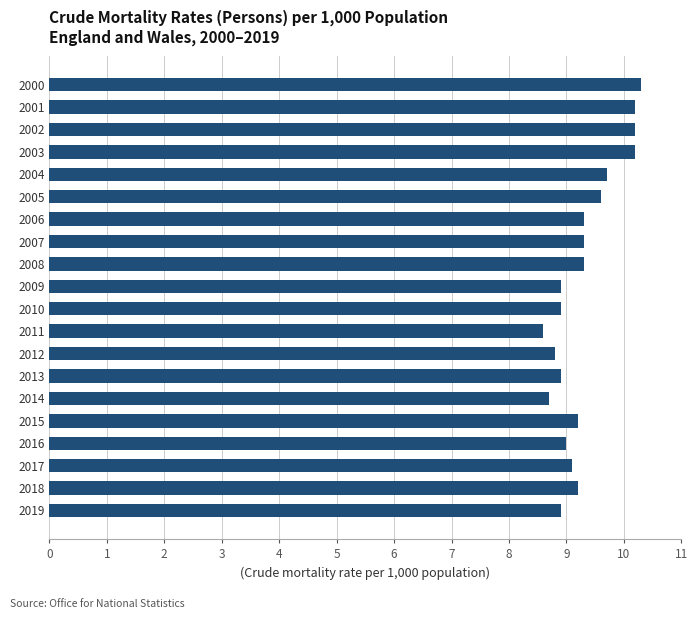

What is the difference between the maximum and minimum values?

1.7